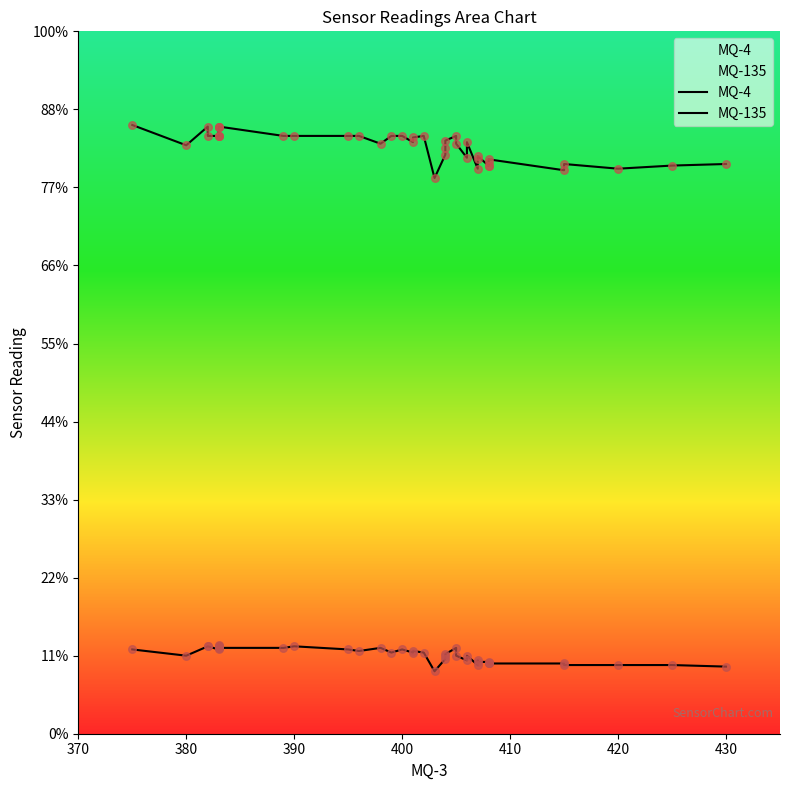

What is the total value across all series at 390?

439